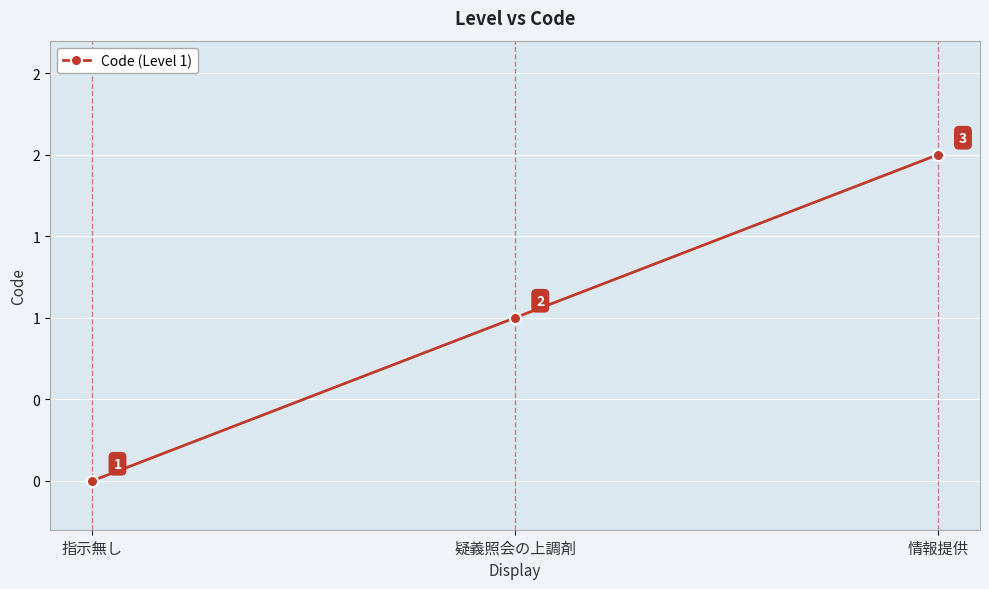

Is this an area chart (filled region under the line)?

No